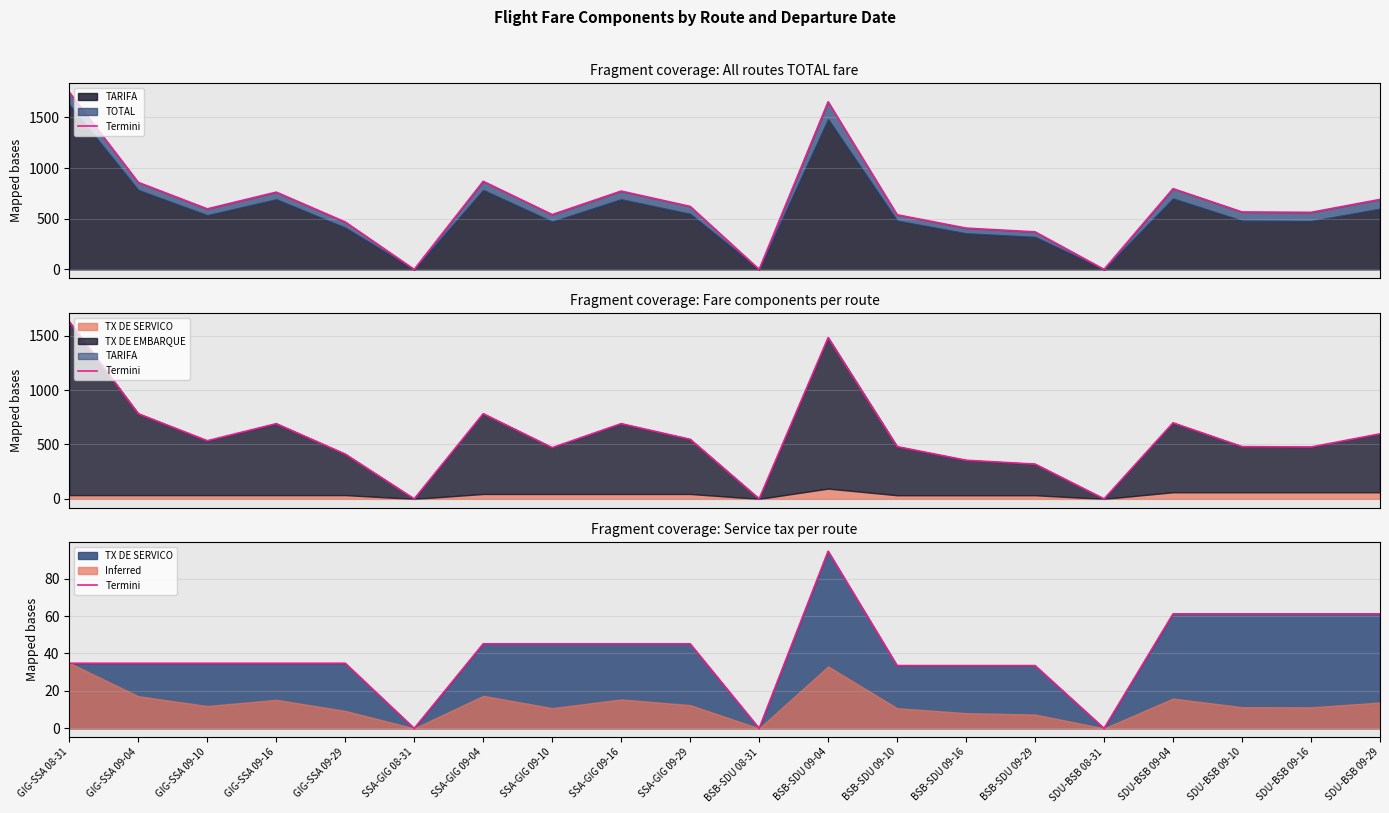

At which label does the data first exceed 34?

GIG-SSA 08-31